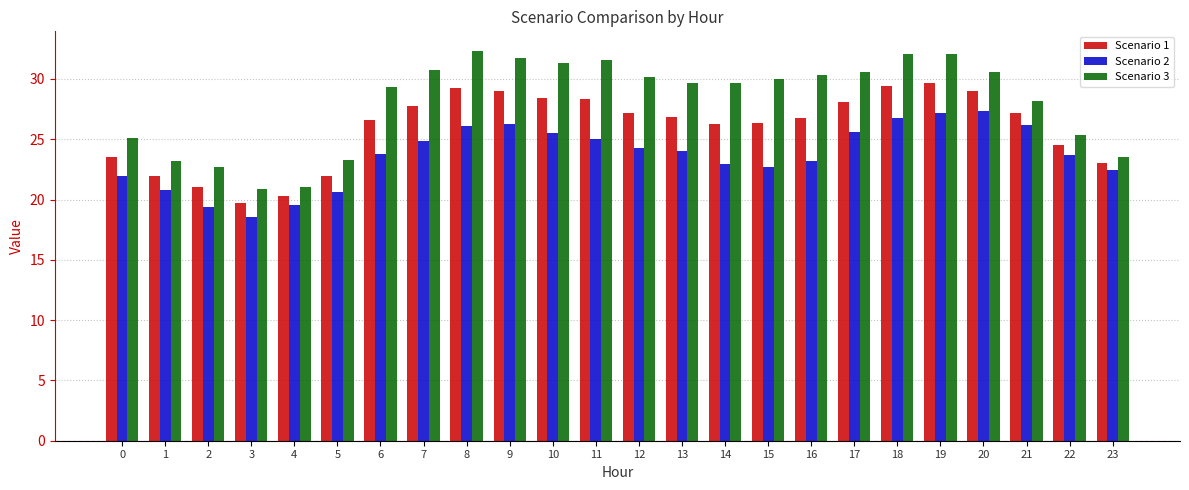

Which series changed the most between 9 and 22?

Scenario 3